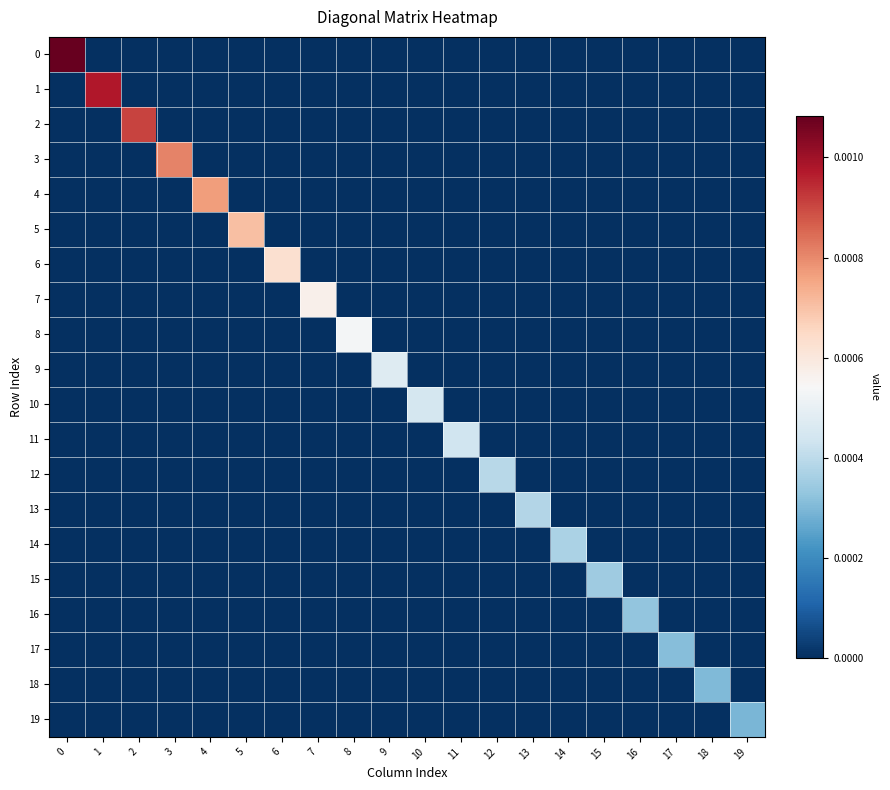

Rank the series by their maximum value, from highest to lowest.

0, 1, 2, 3, 4, 5, 6, 7, 8, 9, 10, 11, 12, 13, 14, 15, 16, 17, 18, 19